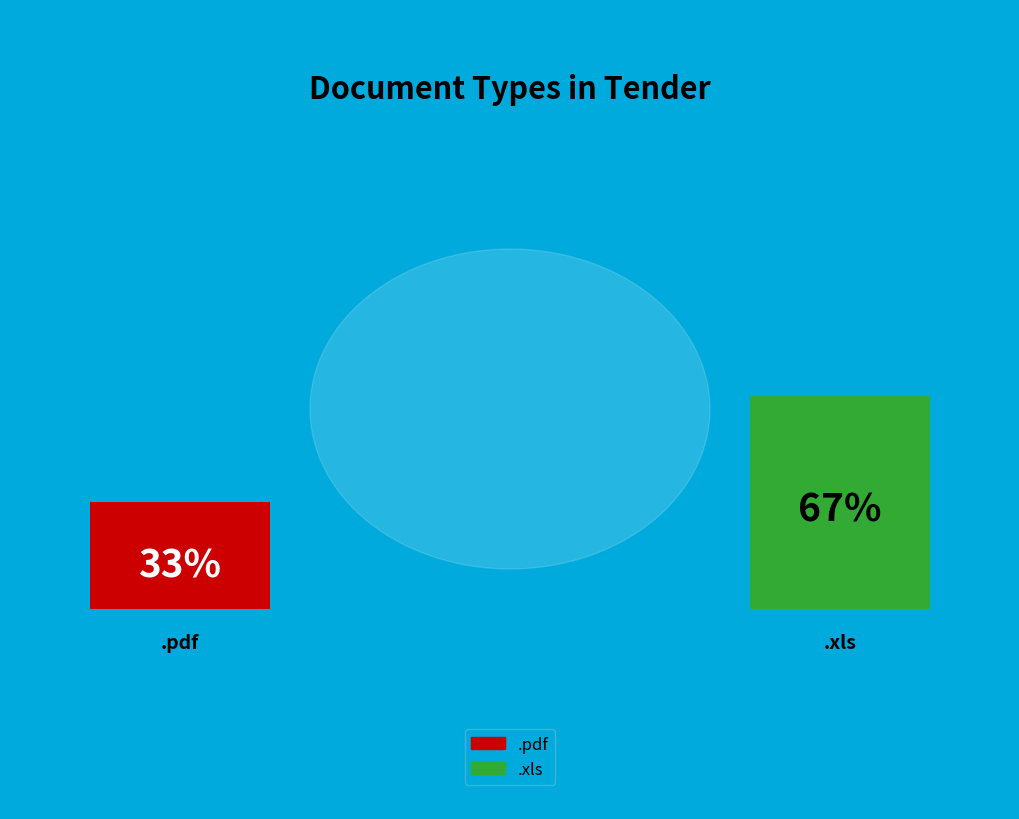

Between .xls and .pdf, which is larger?

.xls